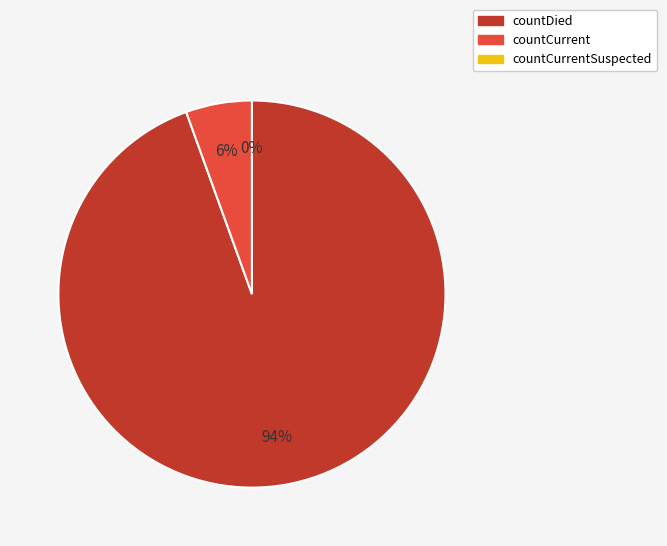

Which slice is the largest?

countDied